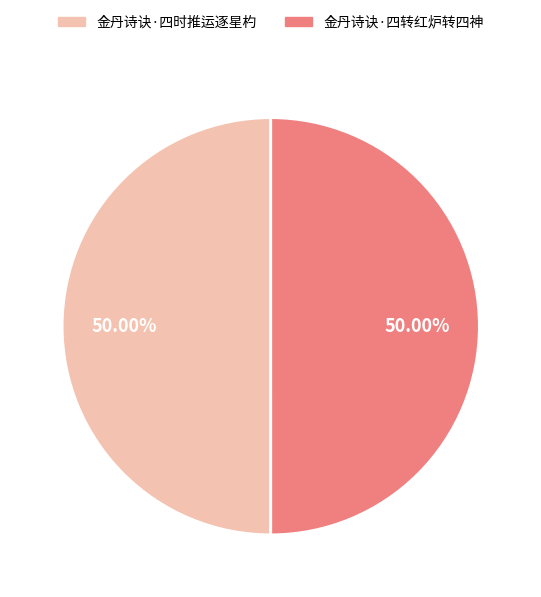

How many slices are in this pie chart?

2